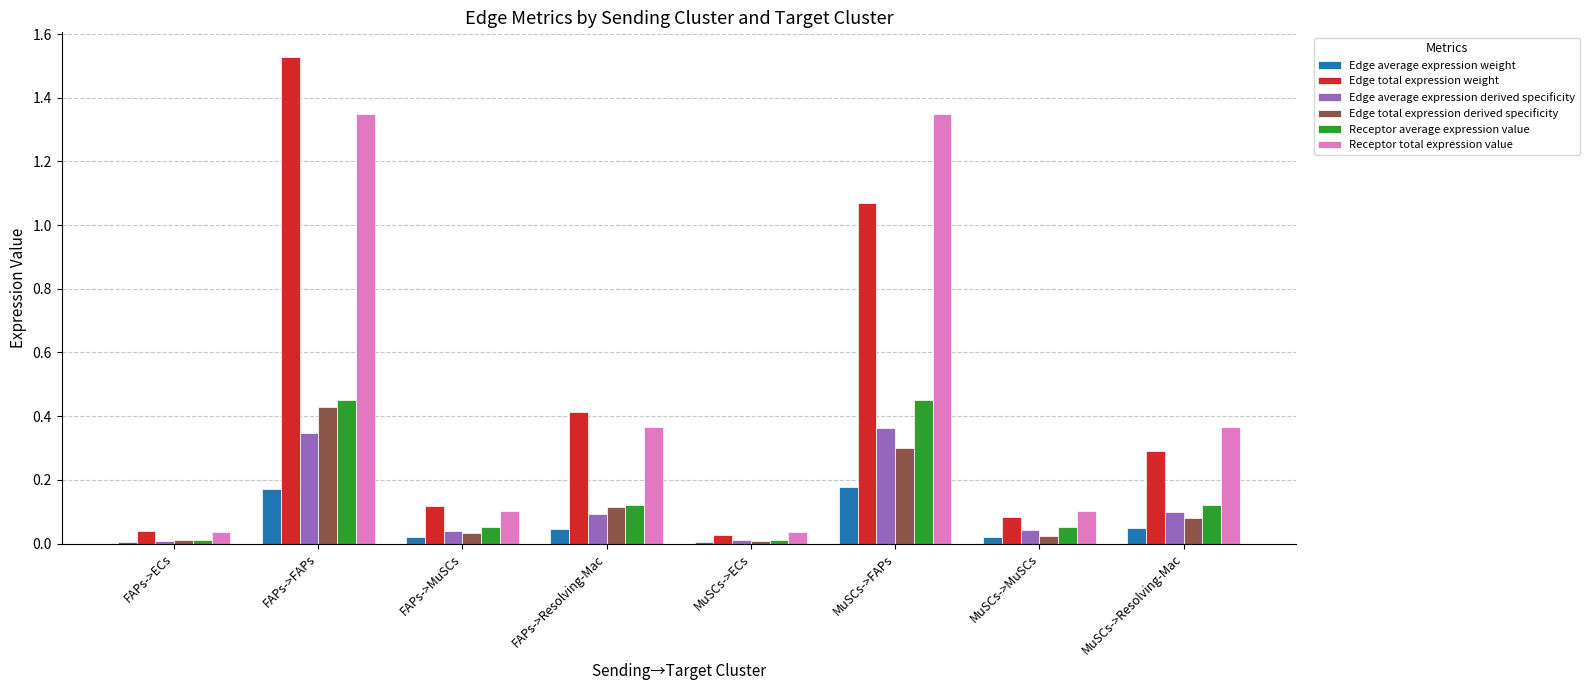

Which series has the largest range (max minus min)?

Edge total expression weight